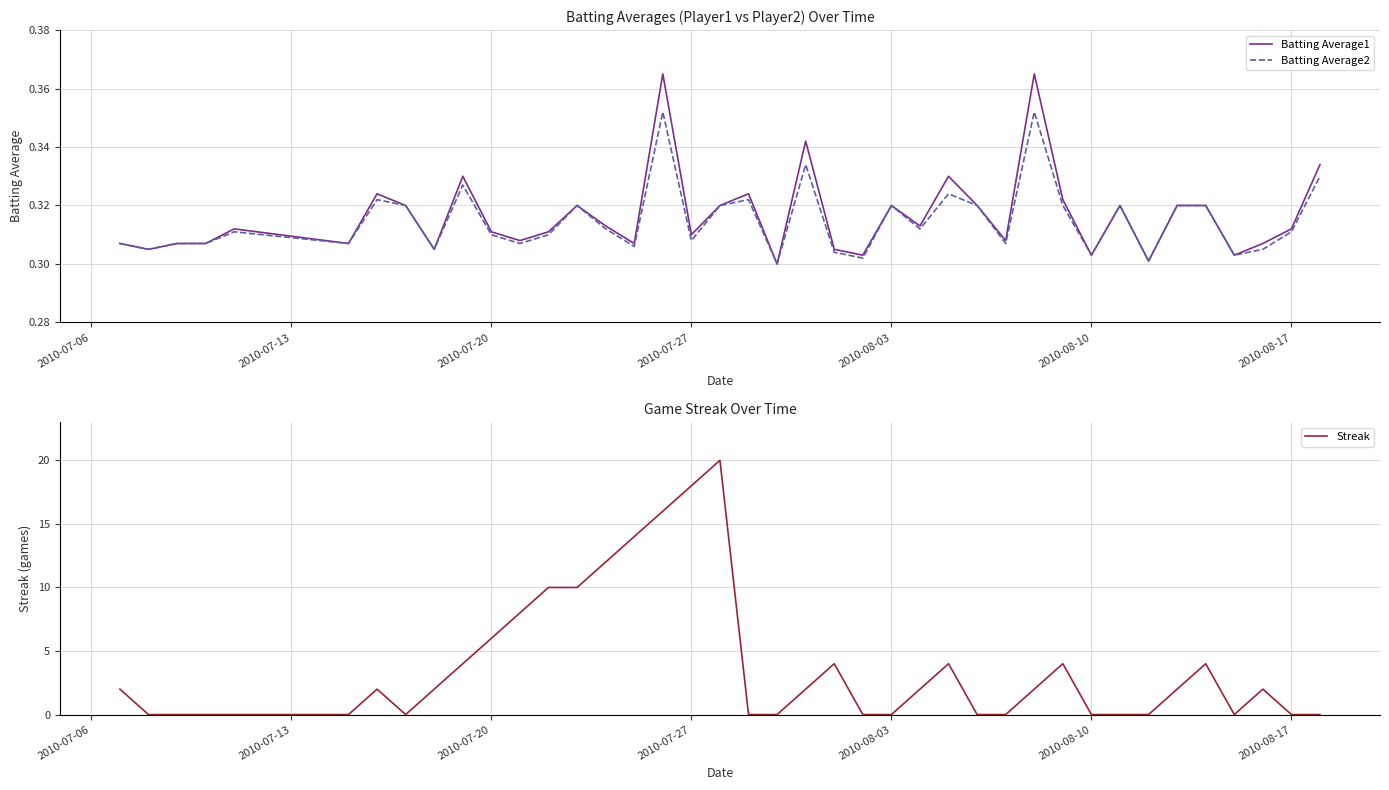

What is the maximum value for Streak?

20